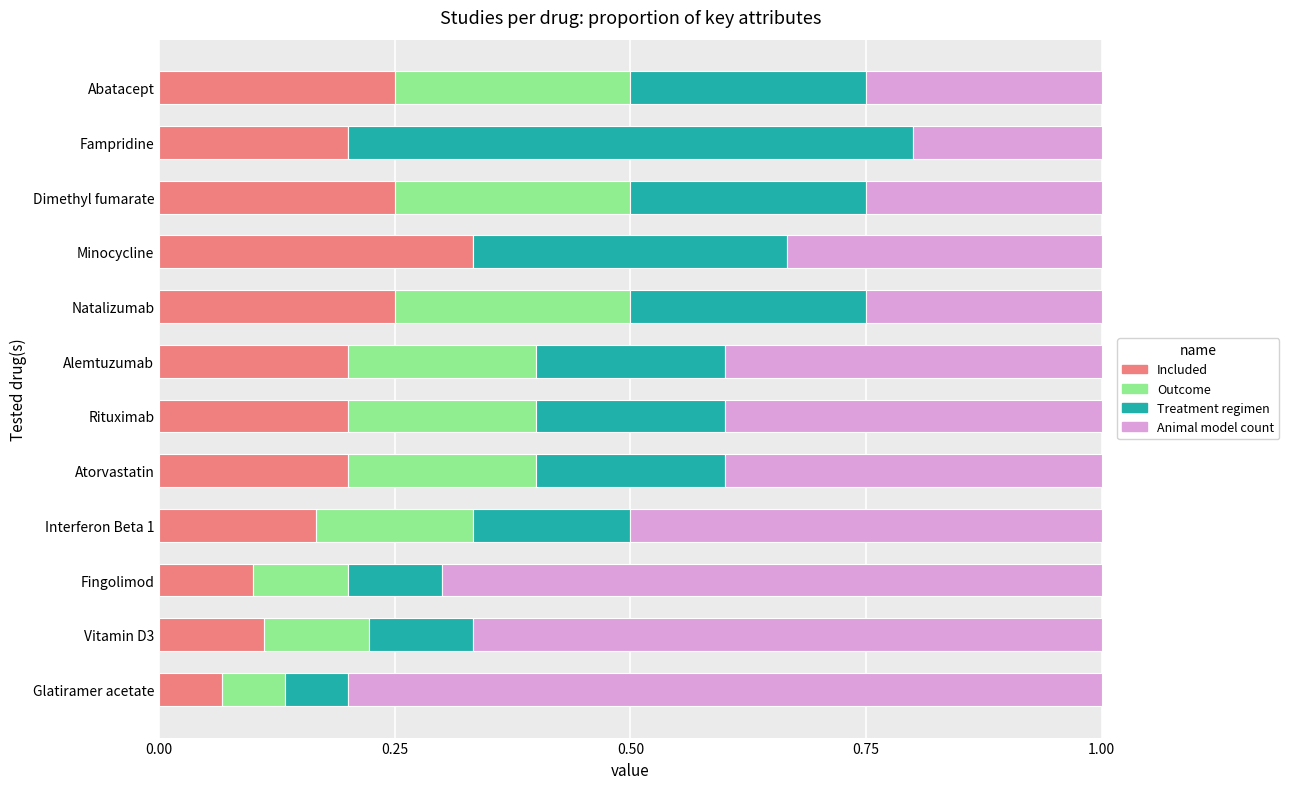

True or false: Included has a value of 0.2 at Alemtuzumab.

True